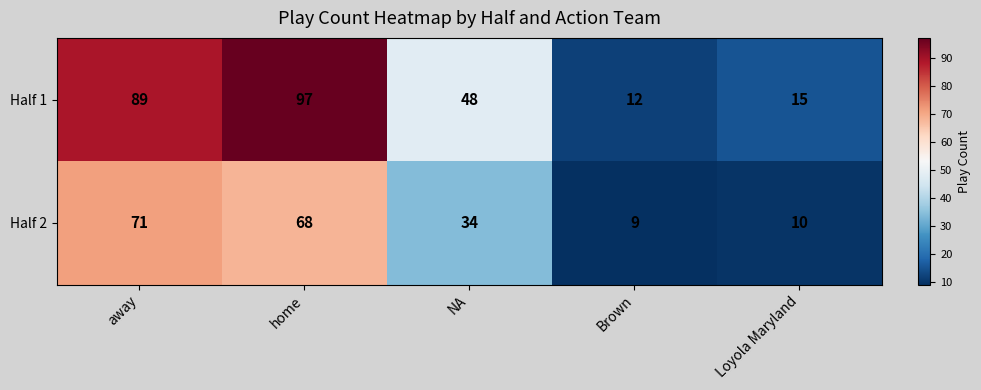

The value of Half 1 at NA is 48. True or false?

True